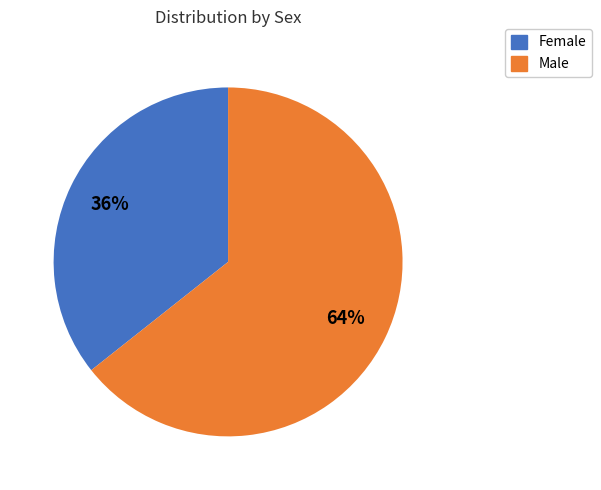

Which slice represents more than half of the pie?

Male